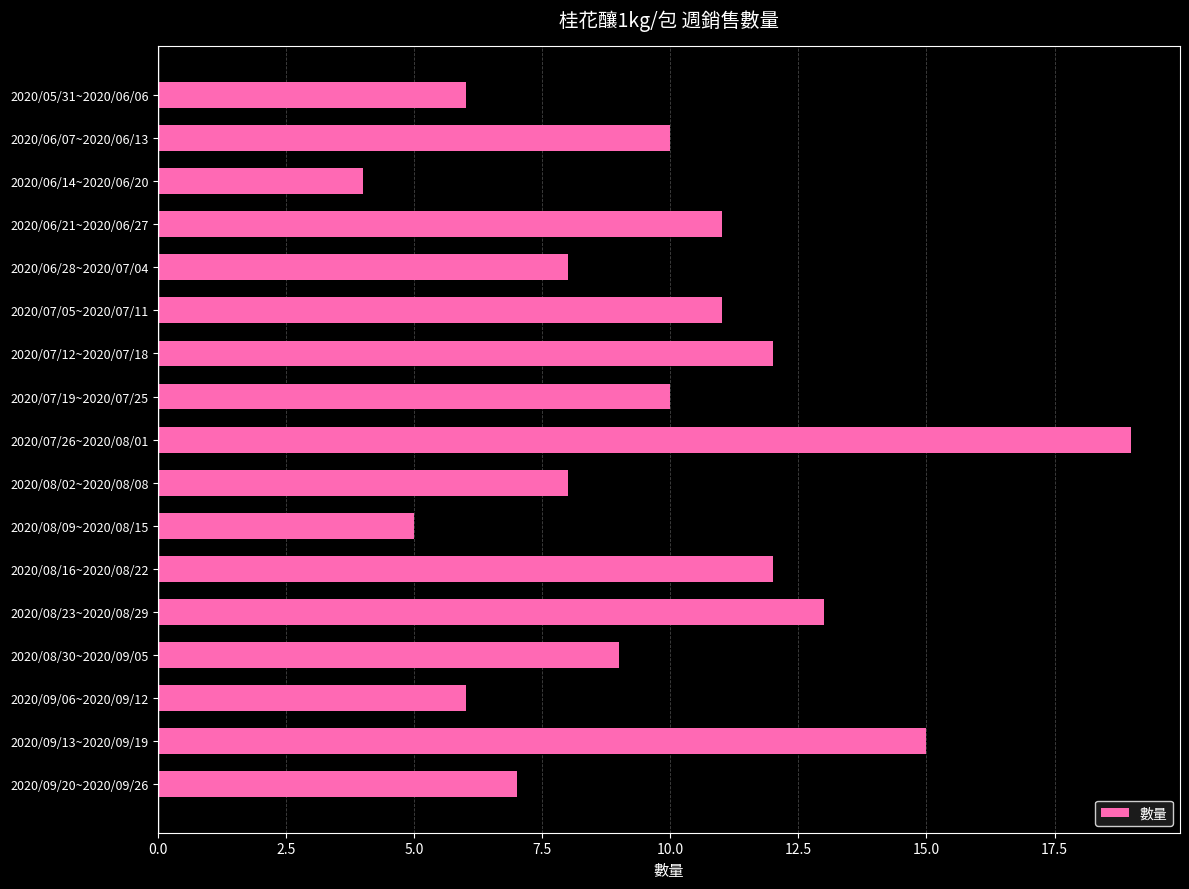

At which category does the chart reach its minimum across all series?

2020/06/14~2020/06/20